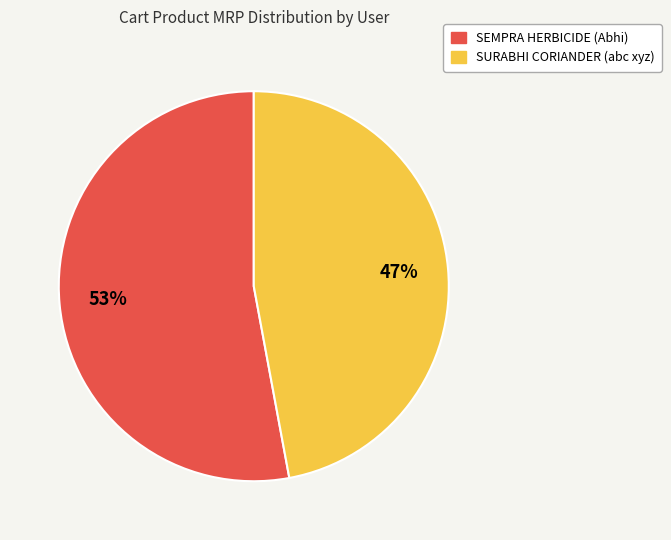

Between SEMPRA HERBICIDE (Abhi) and SURABHI CORIANDER (abc xyz), which is larger?

SEMPRA HERBICIDE (Abhi)